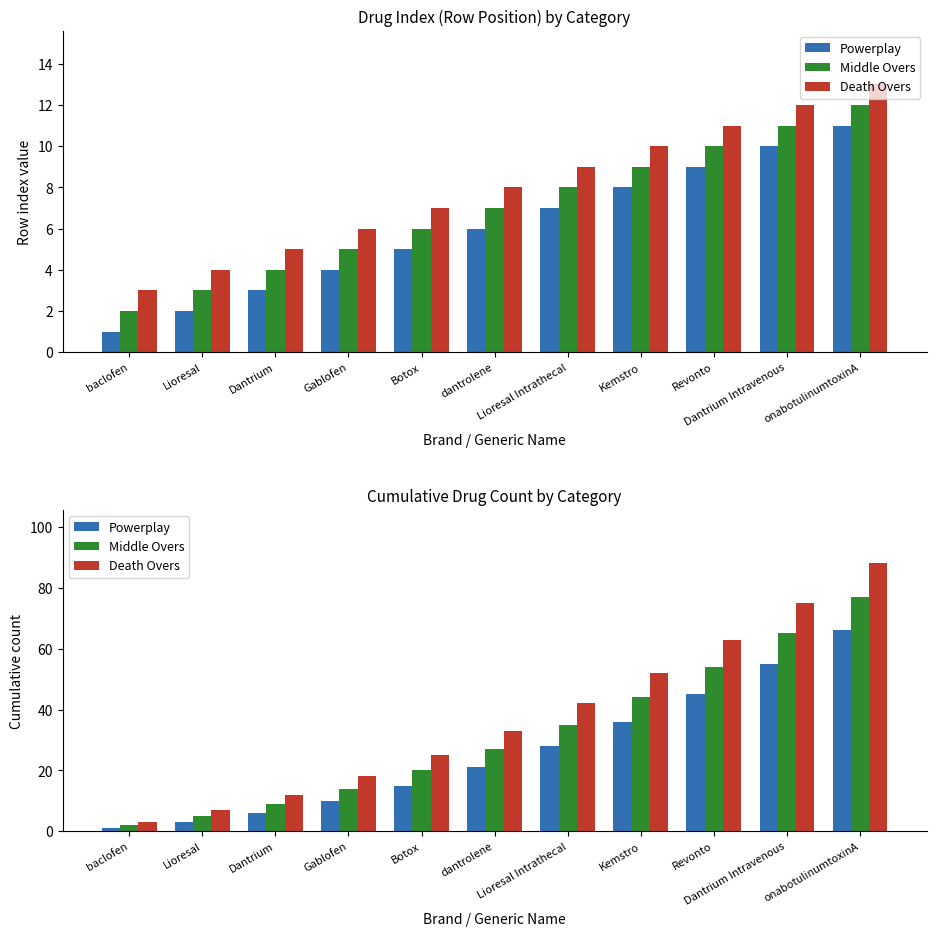

At which label does Middle Overs reach its minimum?

baclofen